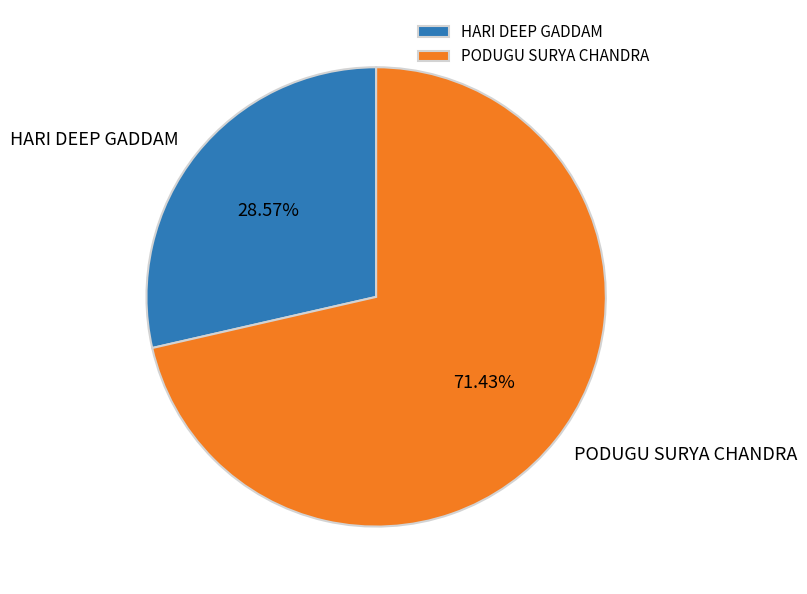

To the nearest percent, what is the difference between the largest and smallest slice percentages?

43%